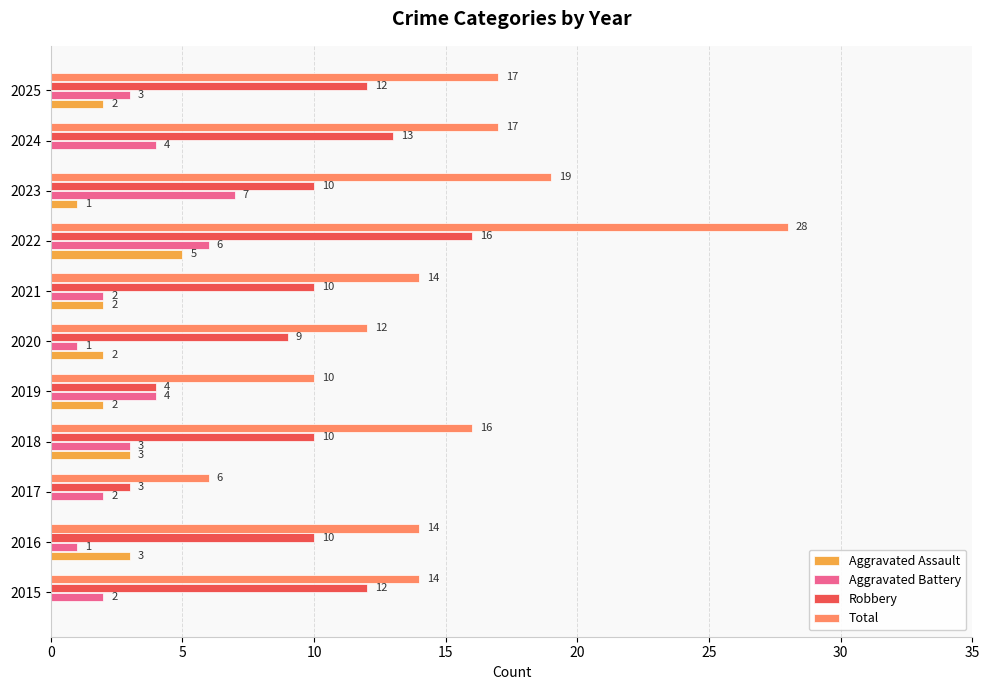

What is the sum of the Total values at 2020 and 2021?

26